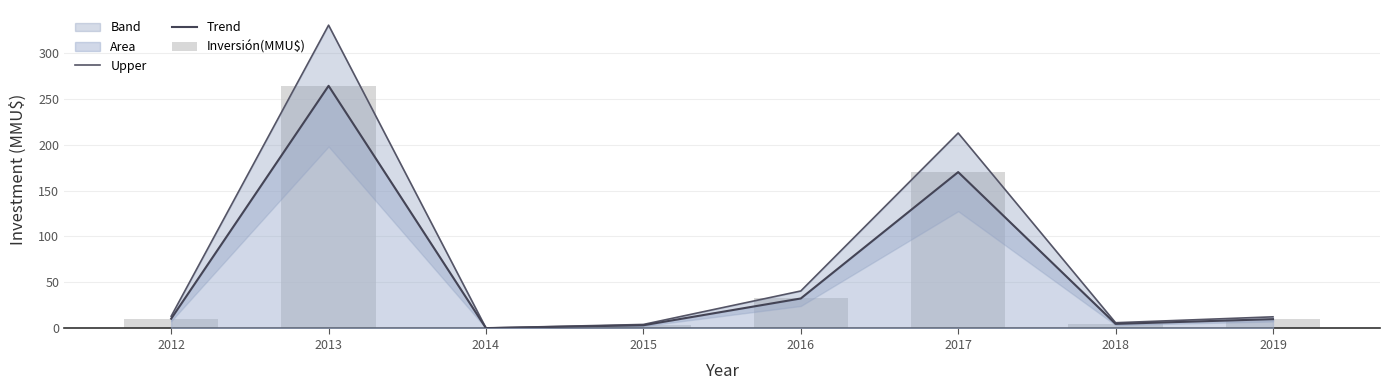

Is it true that Trend equals 32.6 at 2016?

True